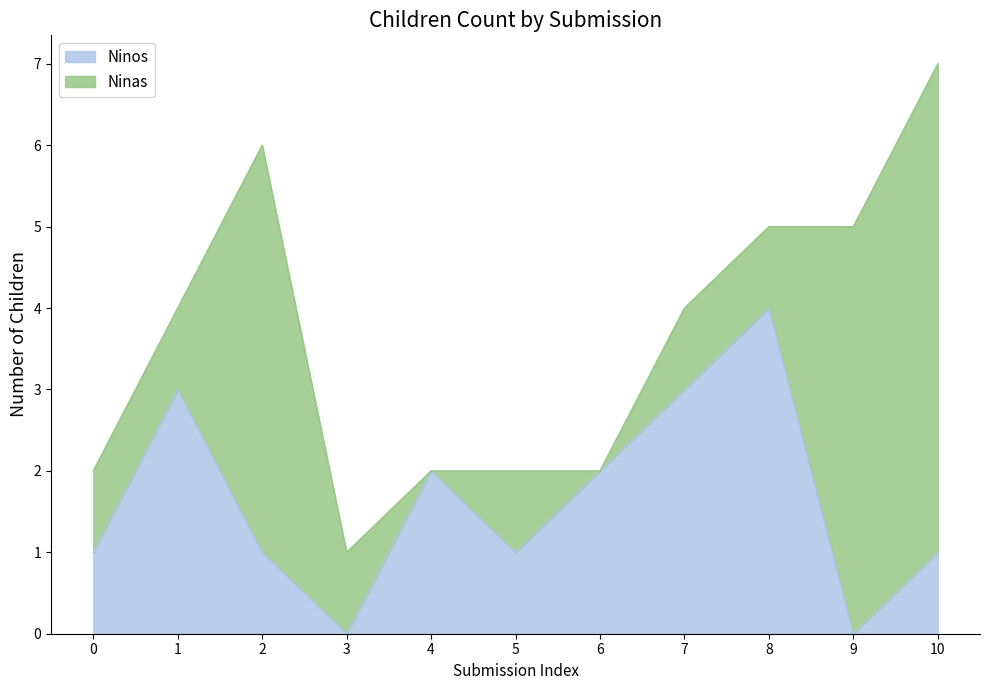

What is the average value?

2